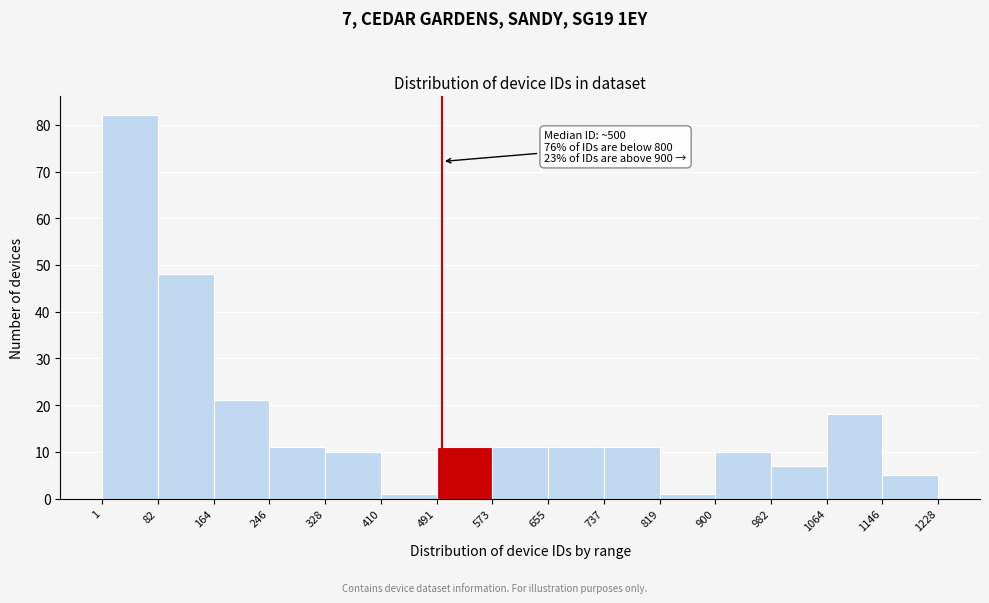

Which range on the x-axis has the tallest bar?

1 to 82